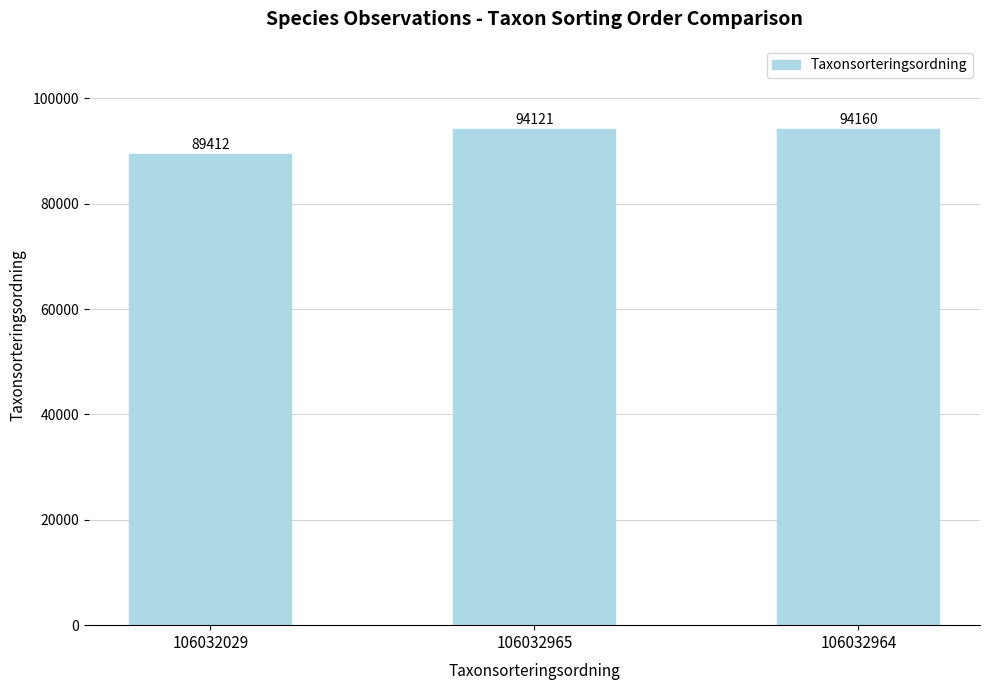

Are the bars grouped side by side (vs. stacked)?

No